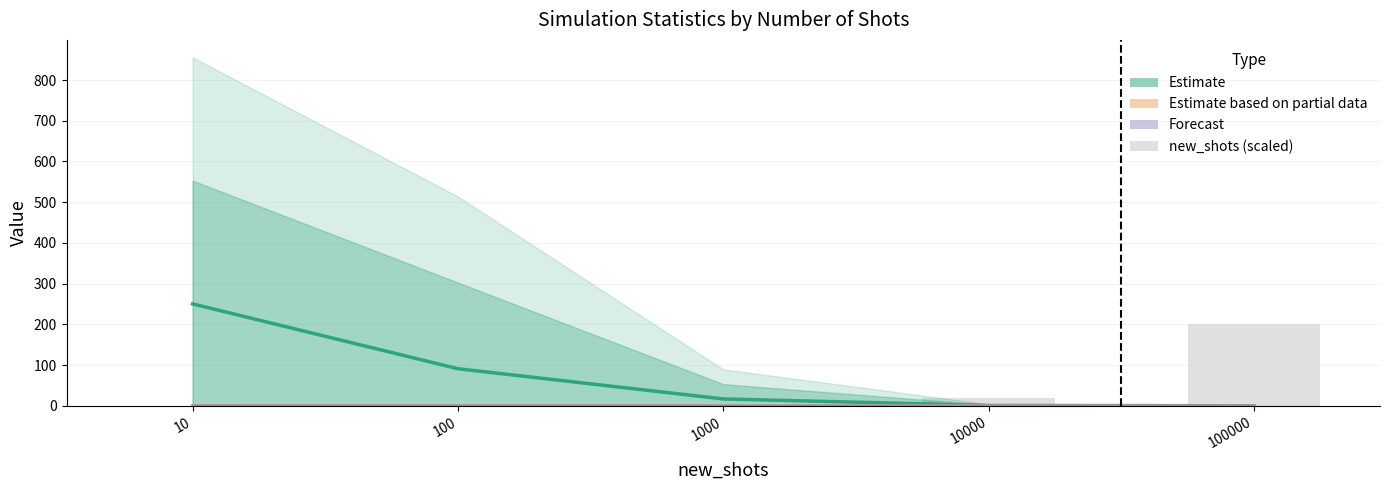

What is the average value of the p=25 (Partial Estimate) series?

0.3